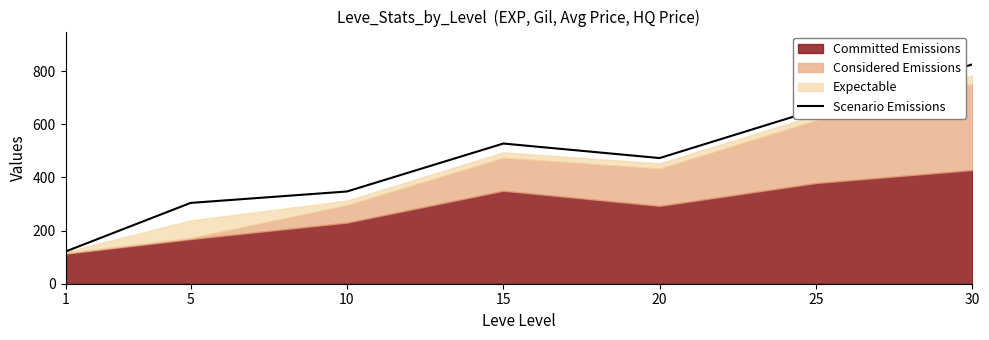

Reading left to right, list all the values displayed in this chart.

121.2	304.2	347.2	527.7	473.0	655.0	825.4